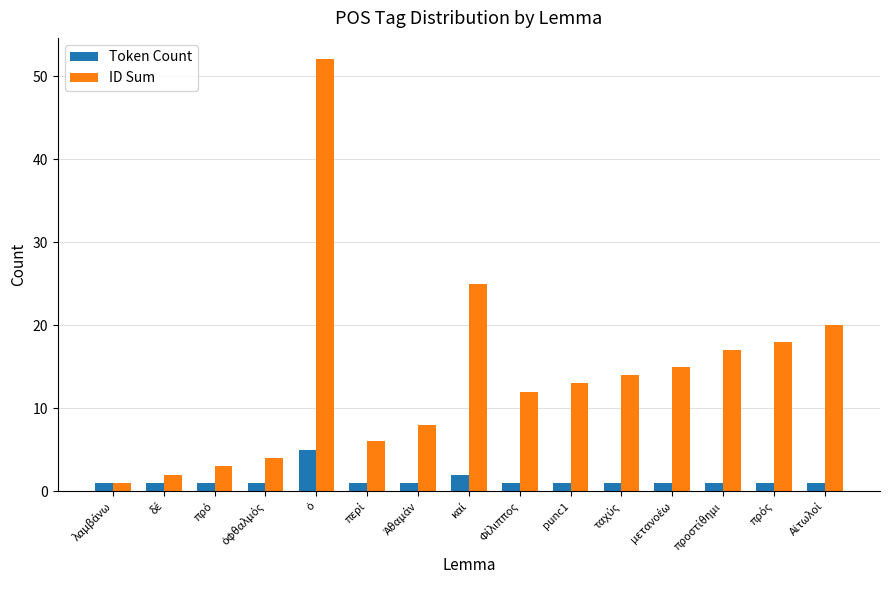

Which series has the widest spread of values?

ID Sum